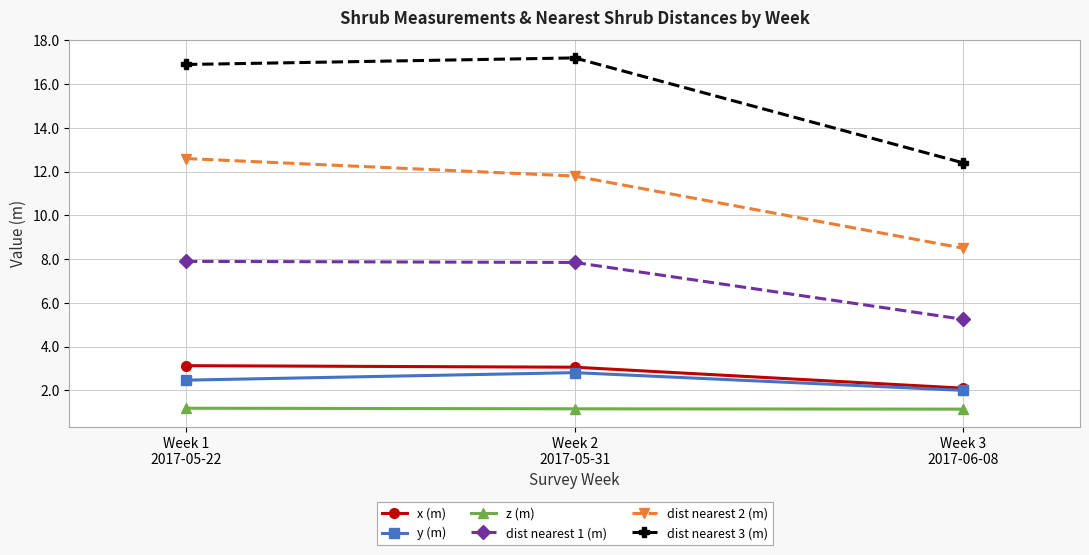

Is this an area chart (filled region under the line)?

No